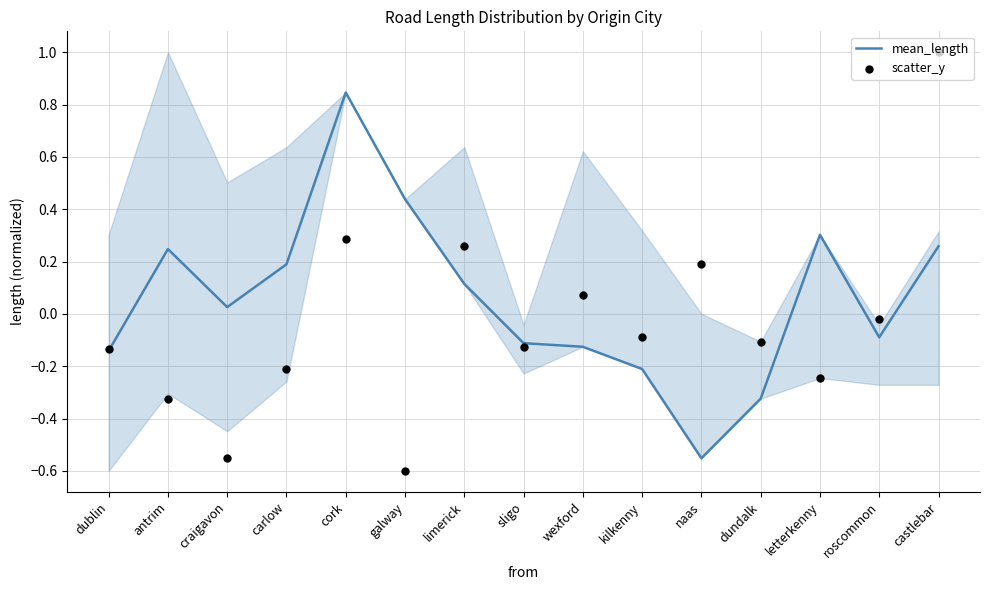

Is the value of mean_length at galway greater than the value of scatter_y at cork?

Yes